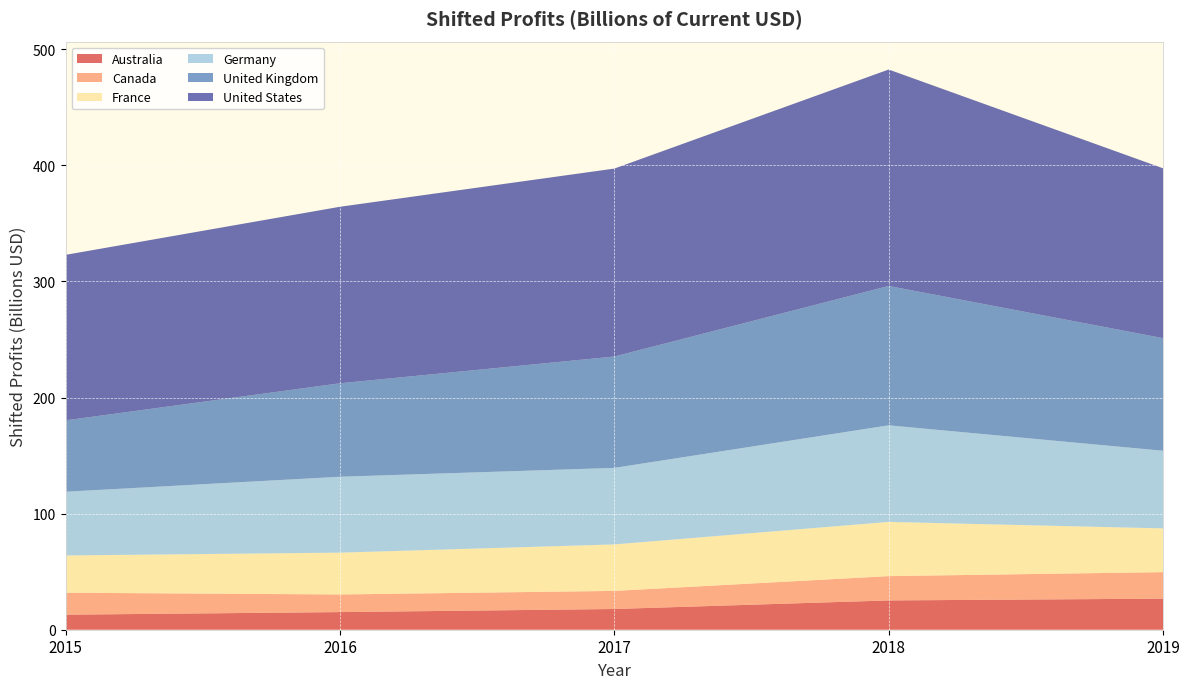

Reading right to left, extract all data points from this chart.

Australia: 2019=26.8	2018=25.2	2017=17.8	2016=15.2	2015=13.0
Canada: 2019=22.8	2018=20.9	2017=15.6	2016=15.2	2015=18.9
France: 2019=37.7	2018=46.7	2017=40.0	2016=36.0	2015=32.1
Germany: 2019=66.9	2018=83.2	2017=65.9	2016=65.4	2015=54.9
United Kingdom: 2019=97.0	2018=120.1	2017=96.0	2016=80.5	2015=61.5
United States: 2019=146.3	2018=186.4	2017=161.9	2016=152.1	2015=142.6